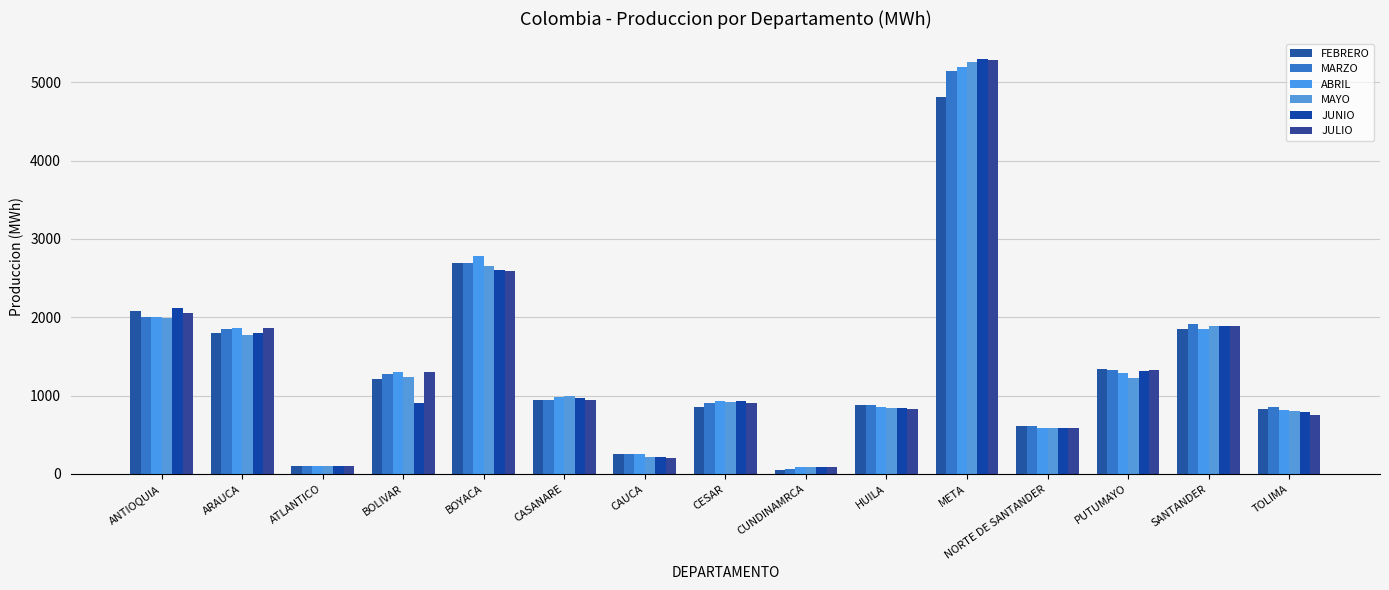

How many data points does each series have?

15